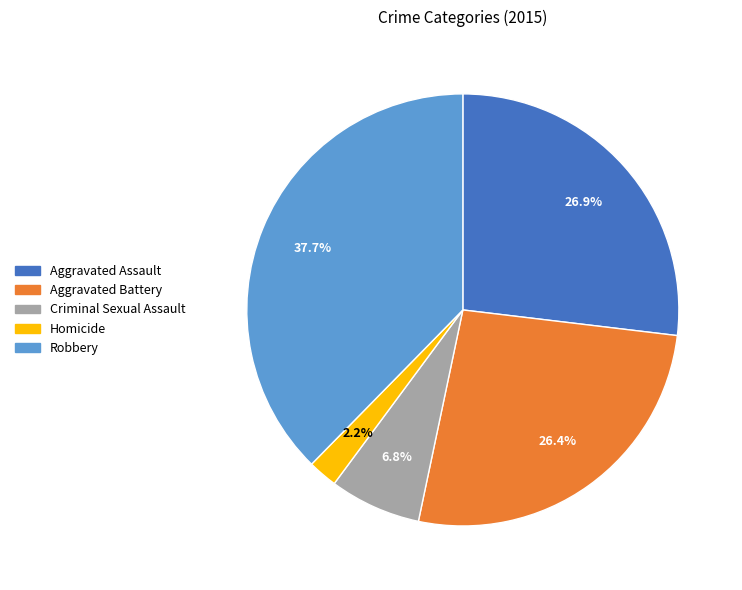

Which category has the smallest portion of the pie?

Homicide